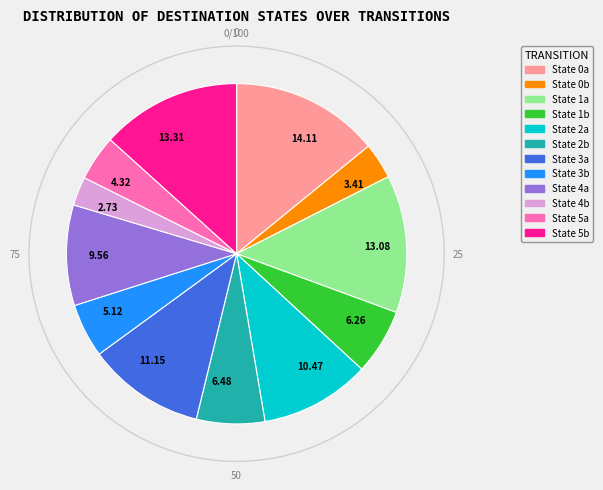

Is there a majority slice in this chart?

No